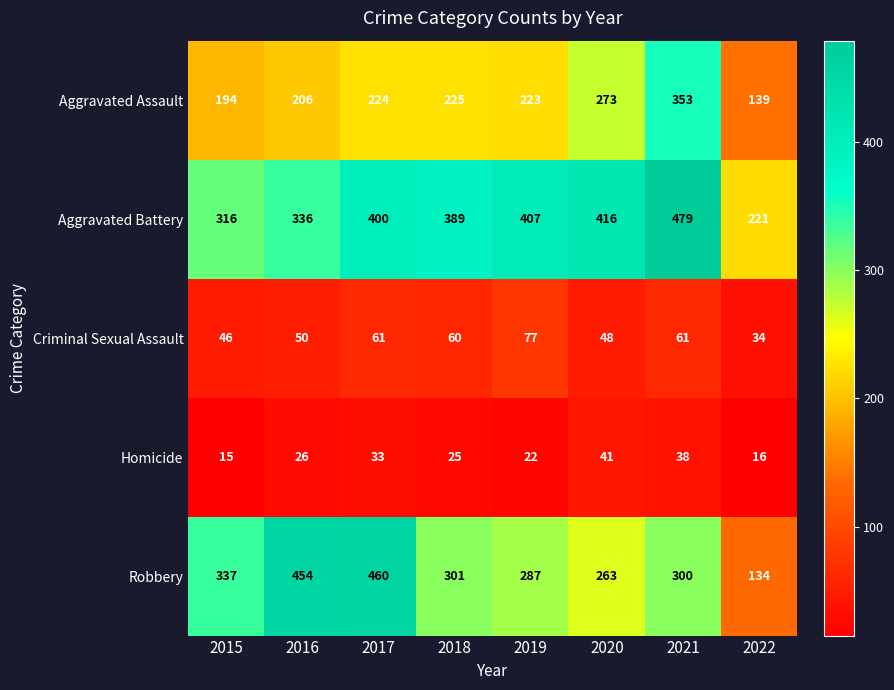

At 2019, list the series in order from smallest to largest.

Homicide, Criminal Sexual Assault, Aggravated Assault, Robbery, Aggravated Battery